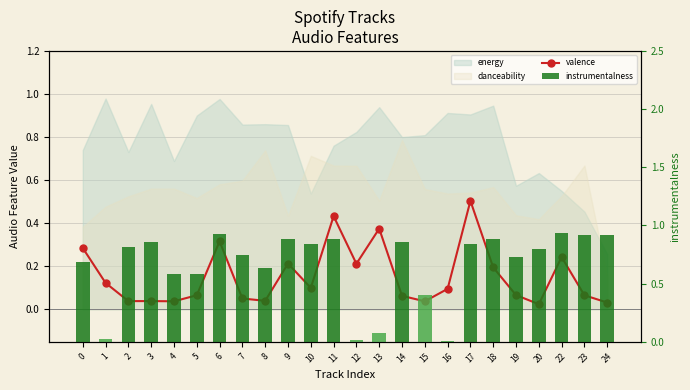

Is the value of valence at 2 greater than the value of instrumentalness at 3?

No